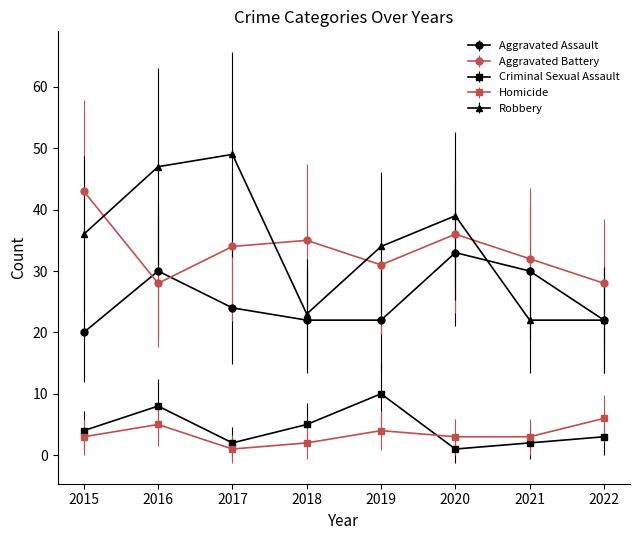

At which category is the sum across all series the highest?

2016